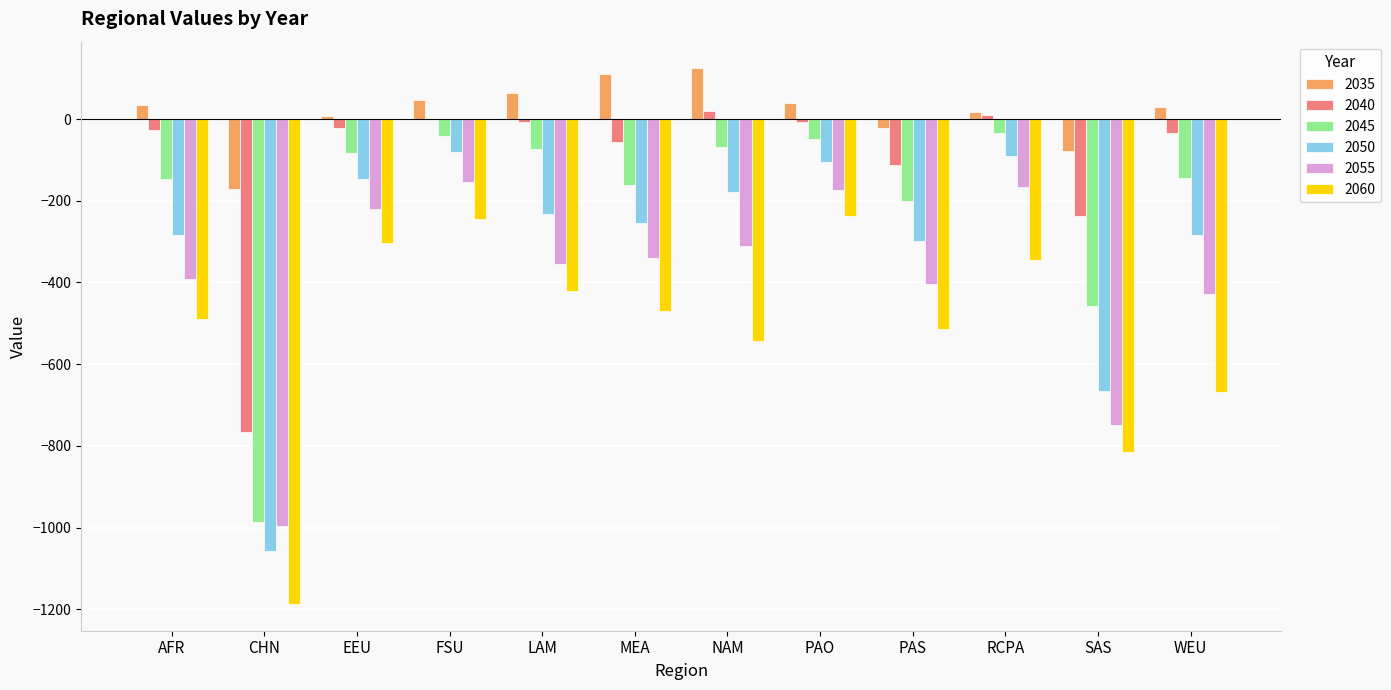

What is the highest value of the 2035 series?

123.8